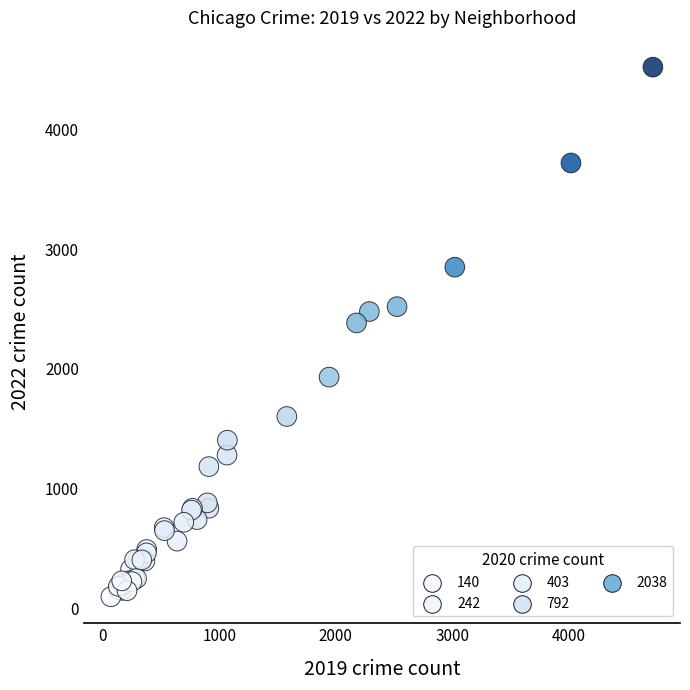

What Y value in the scatter plot is closest to 2307?

2383